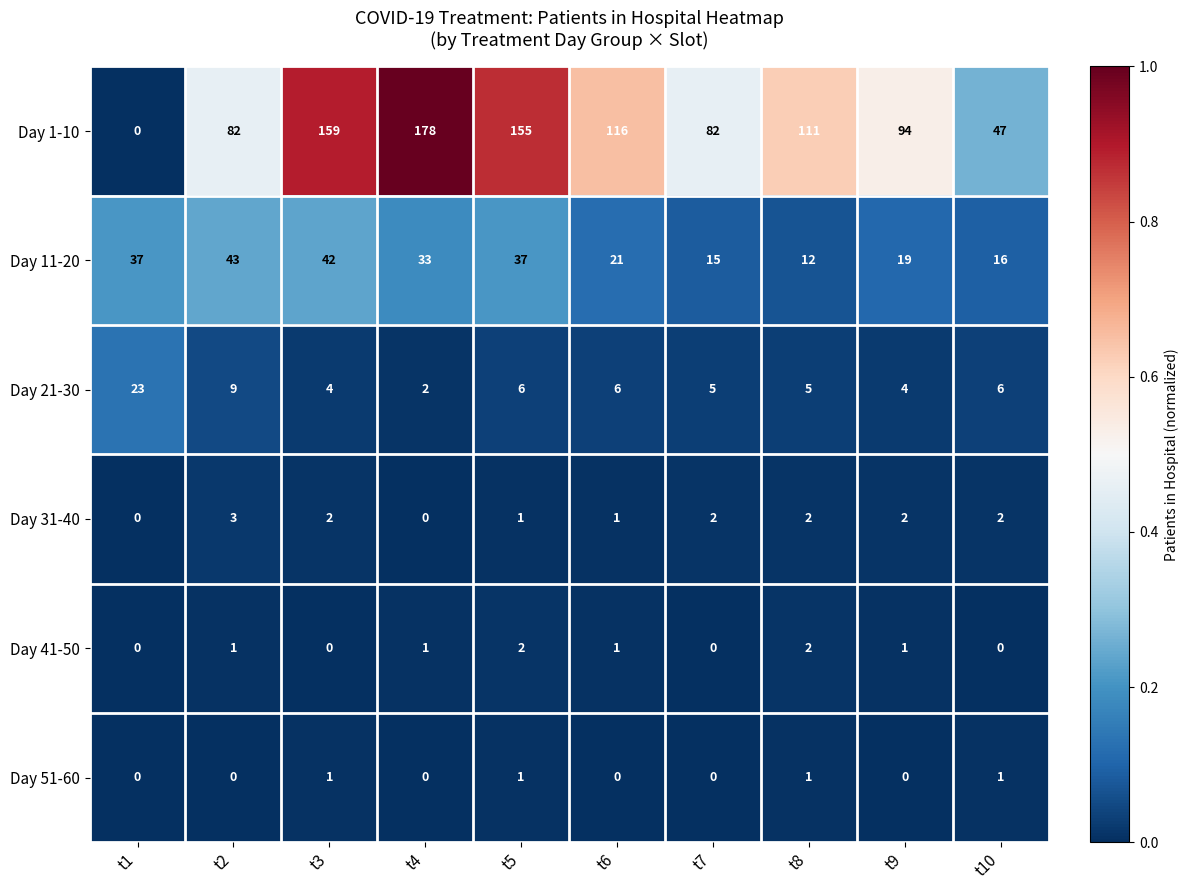

What value does the Day 1-10 series have at t8?

111